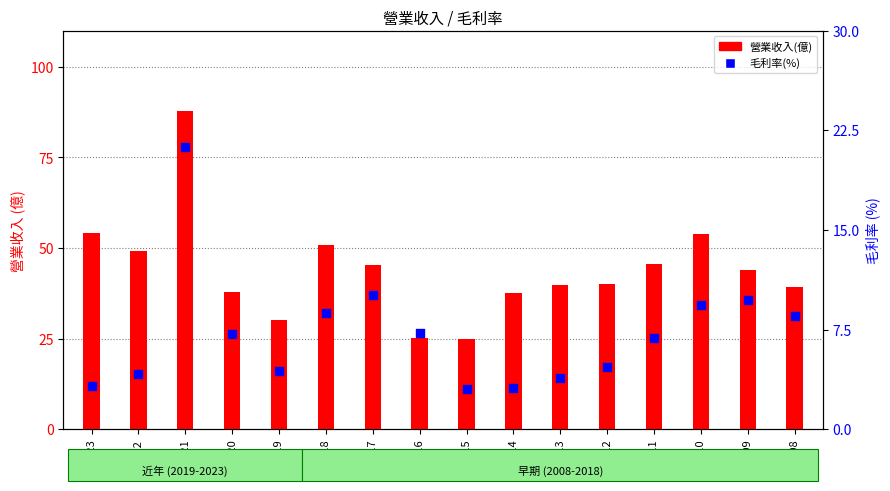

Which series reaches the maximum Y coordinate?

營業收入(億)